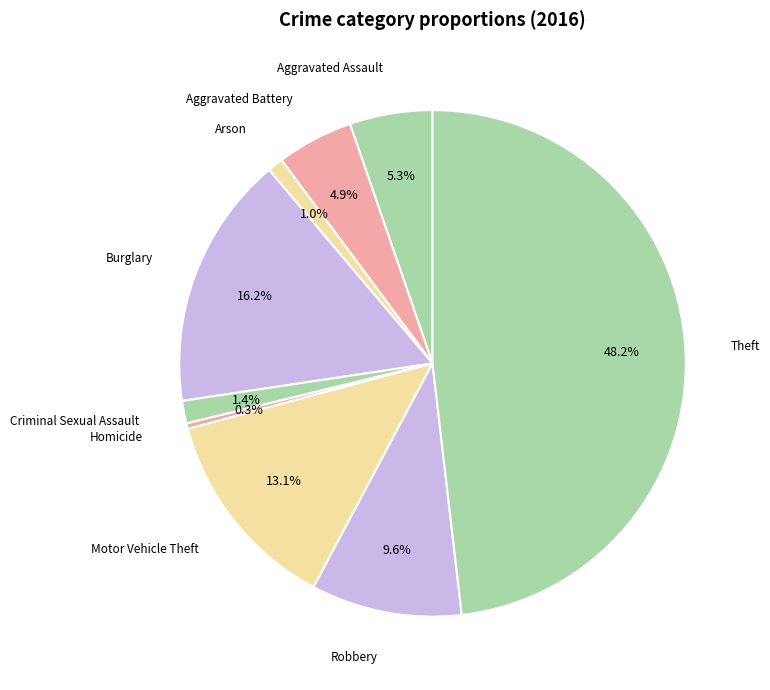

Which category has the smallest portion of the pie?

Homicide